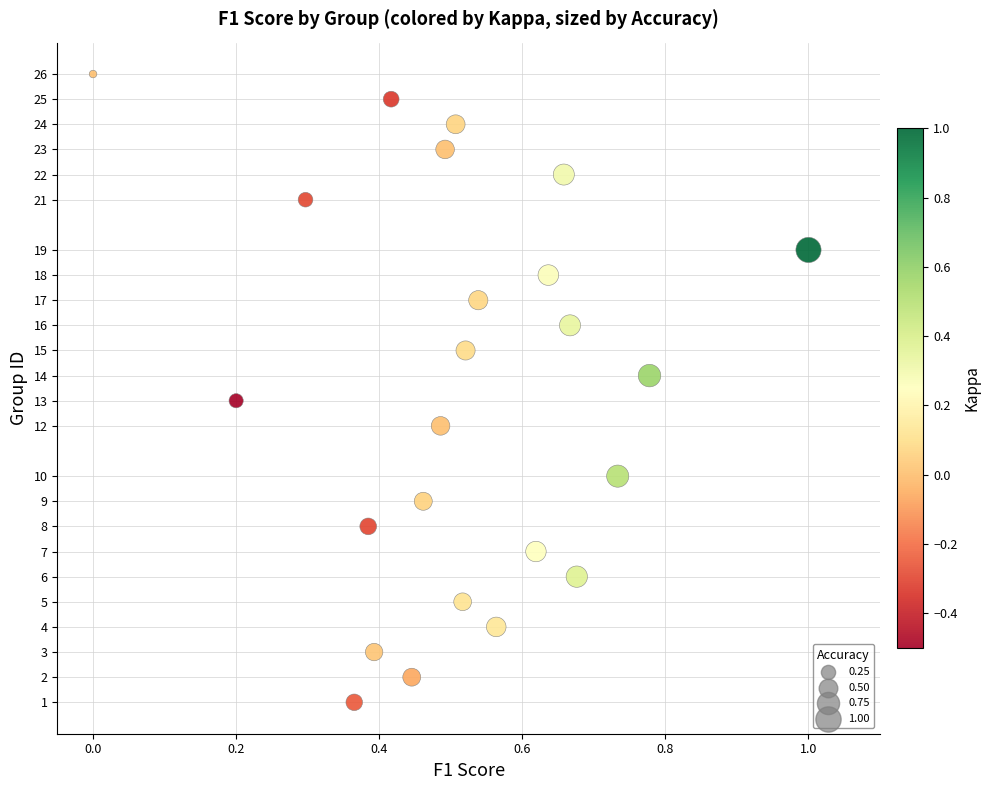

What is the range of Y values (max minus min)?

25